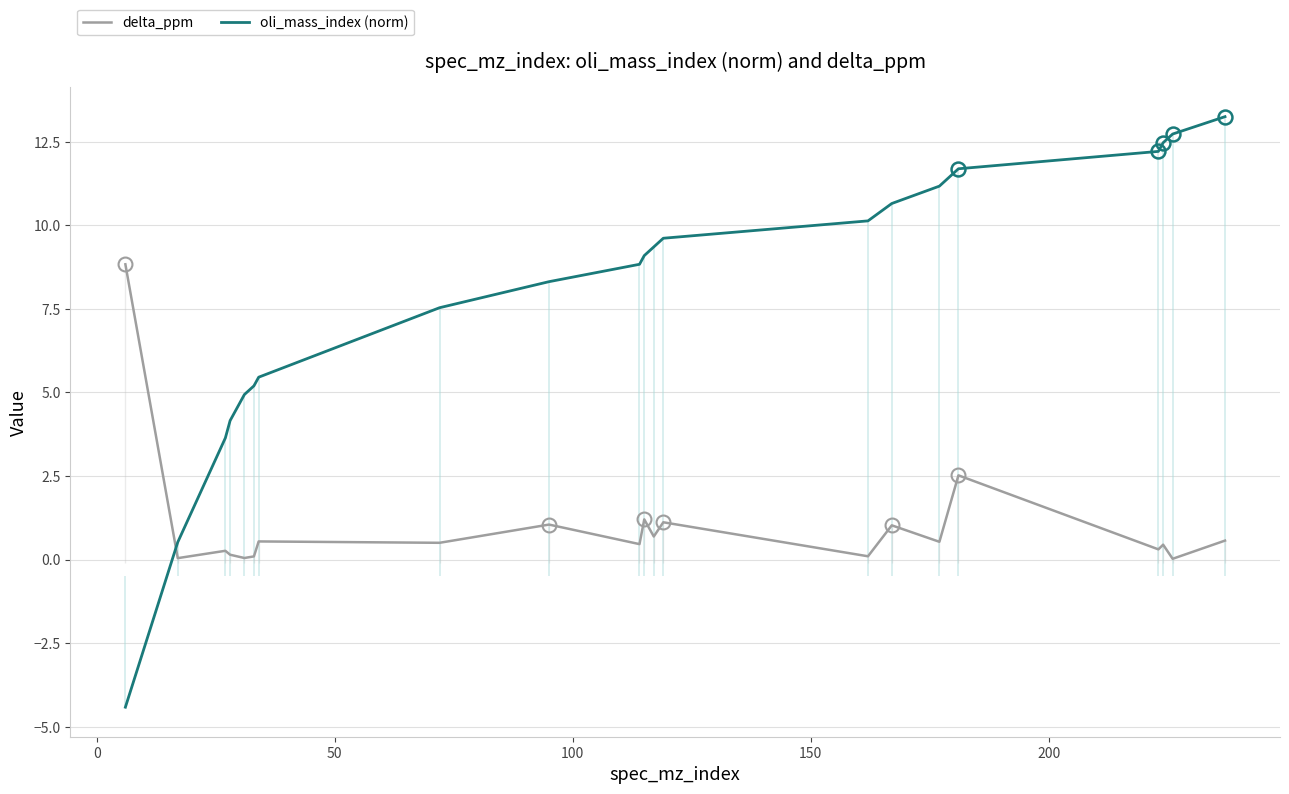

True or false: oli_mass_index (norm) and delta_ppm cross at least once.

True